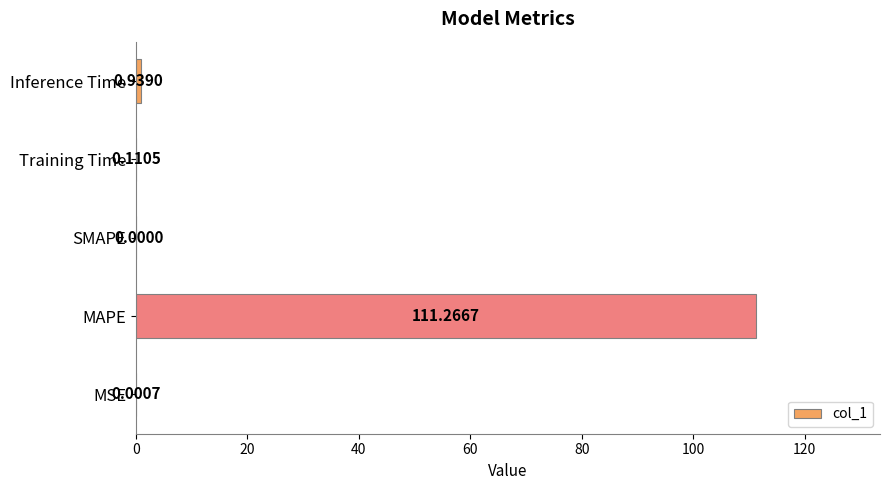

At which label is the value closest to 55?

Inference Time